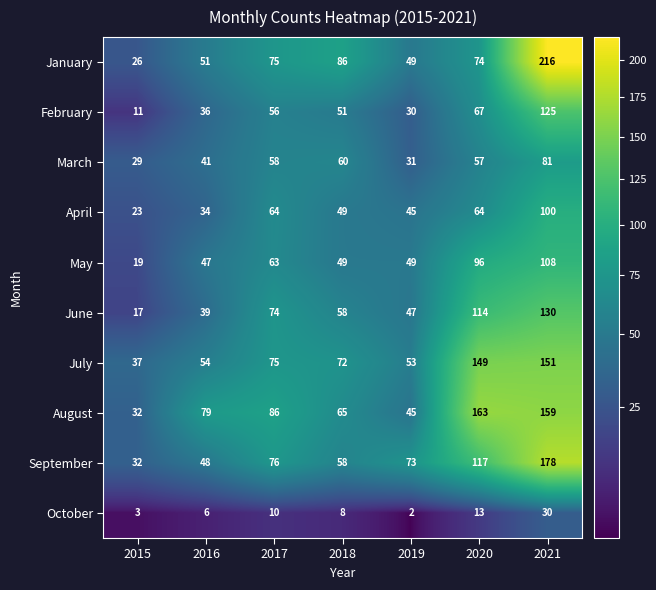

What is the maximum value shown in the chart?

216